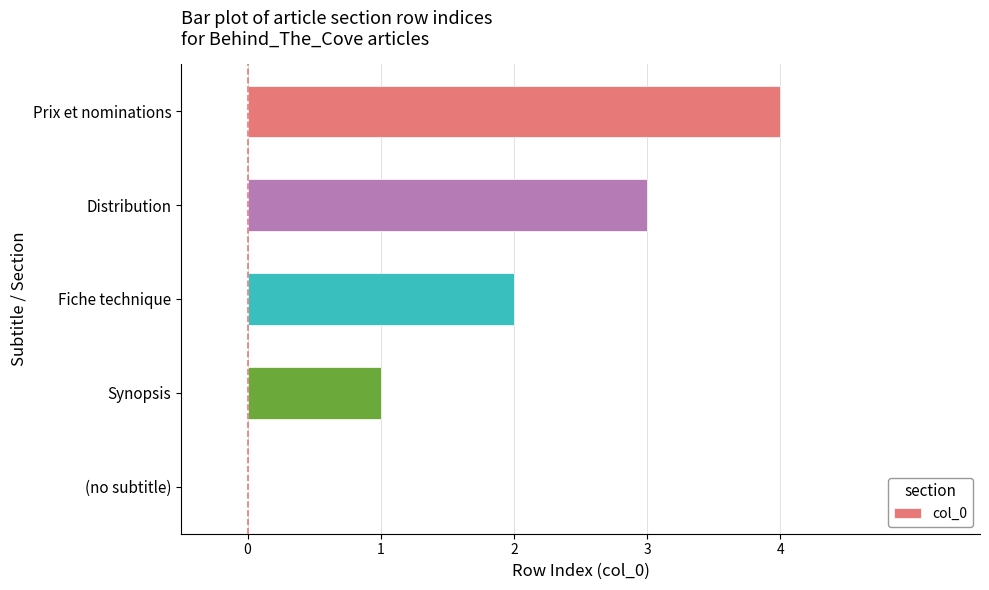

What is the sum of the values at Distribution and Fiche technique?

5